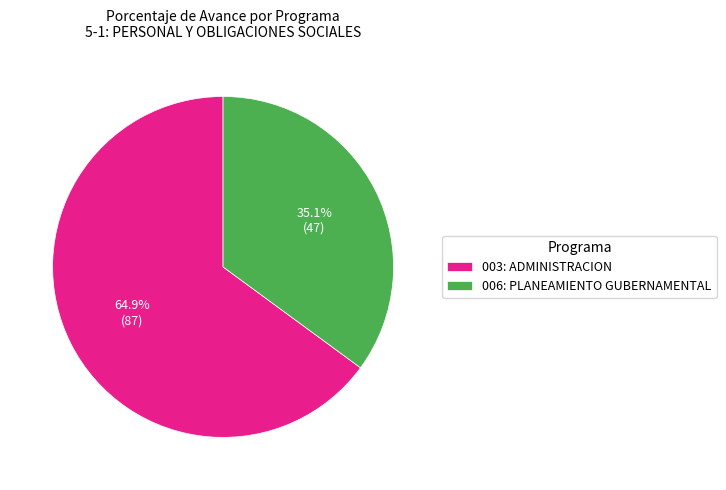

Does 006: PLANEAMIENTO GUBERNAMENTAL represent more than half of the total?

No